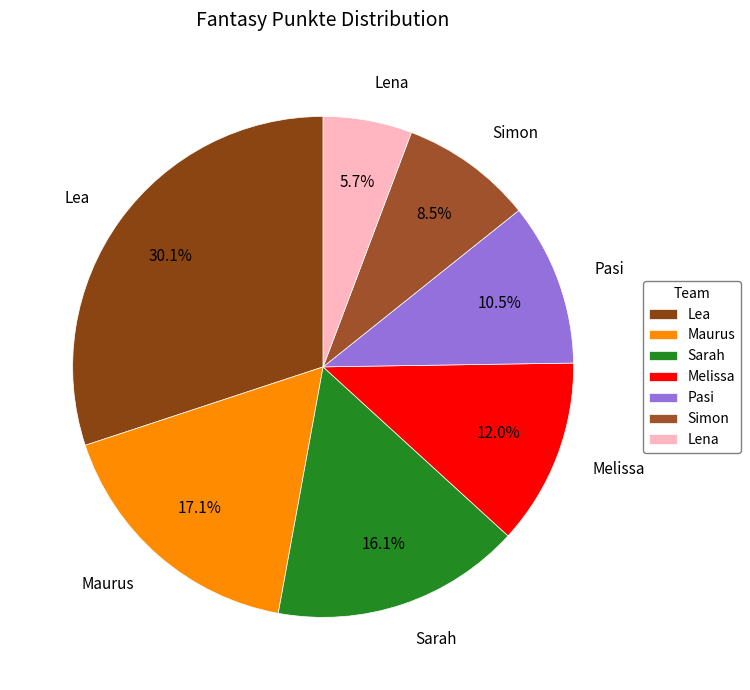

What is the ratio of the value at Lea to the value at Pasi?

2.9